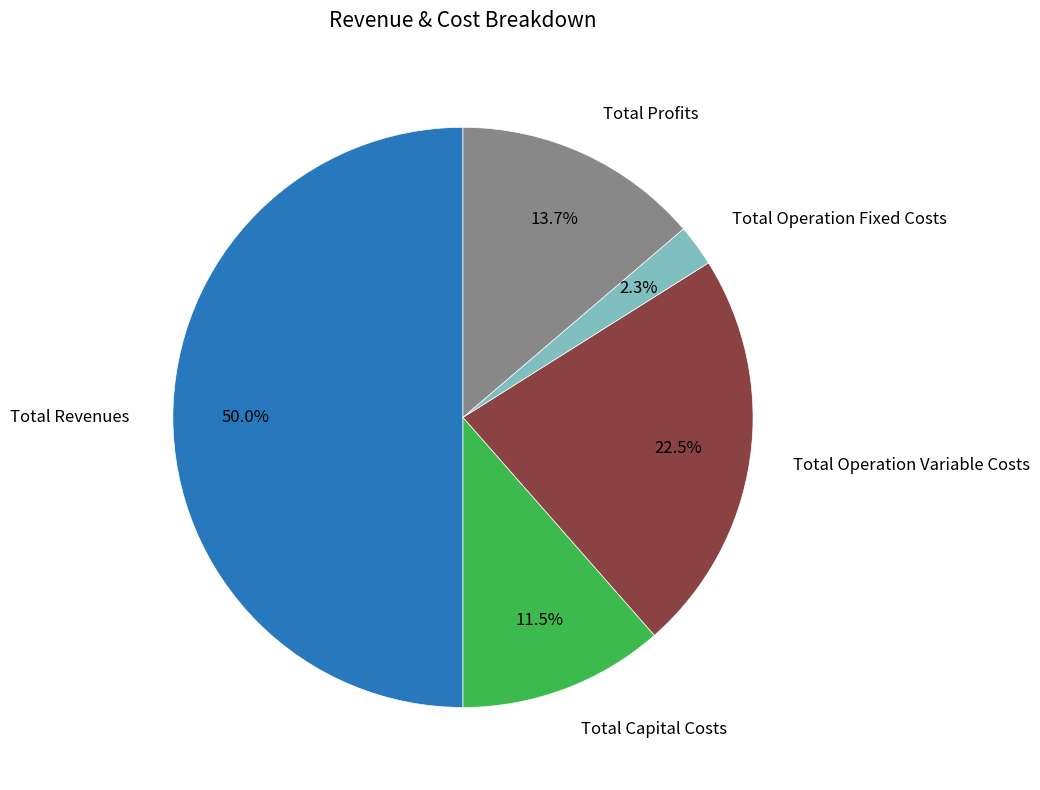

Does Total Profits account for over 50% of the chart?

No